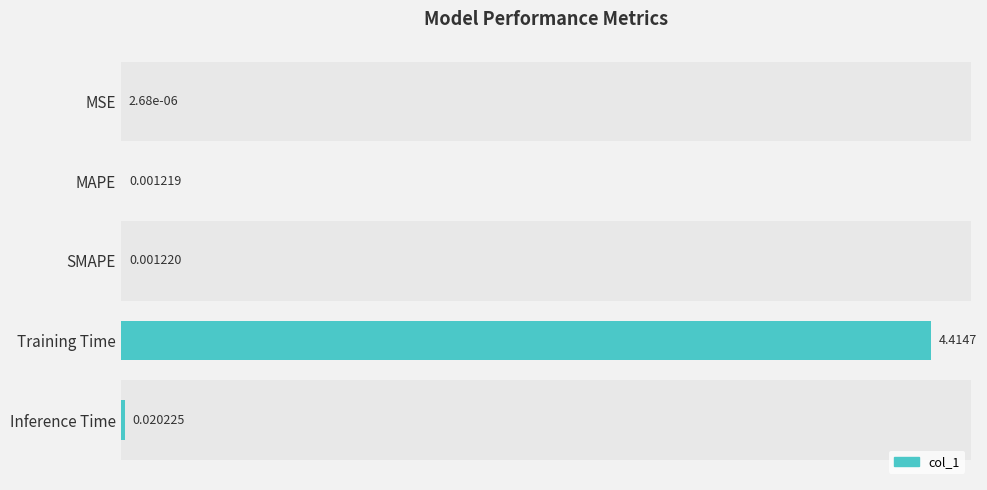

Which label corresponds to the largest value in the chart?

Training Time